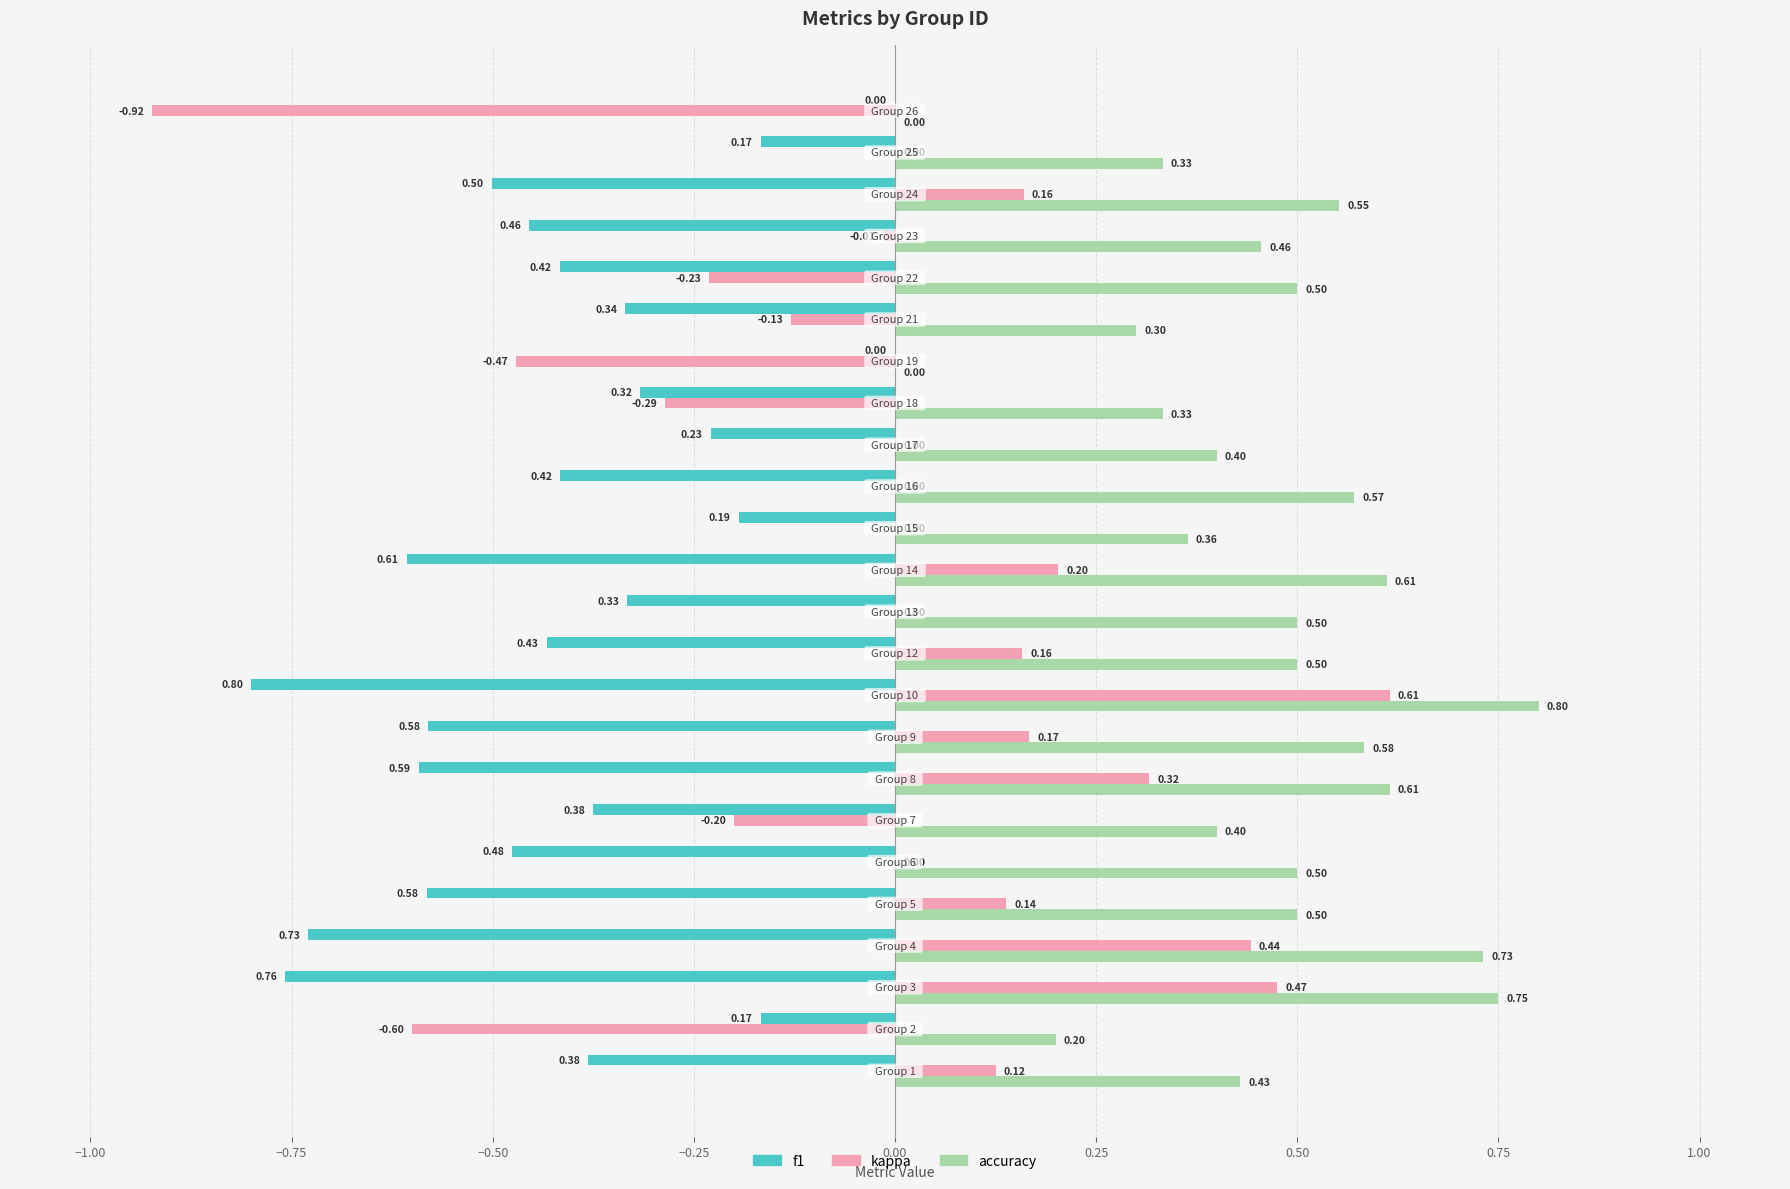

Which series has the largest total across all categories?

accuracy